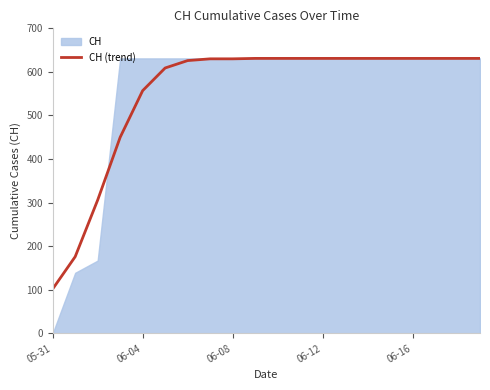

What is the maximum value for CH (trend)?

631